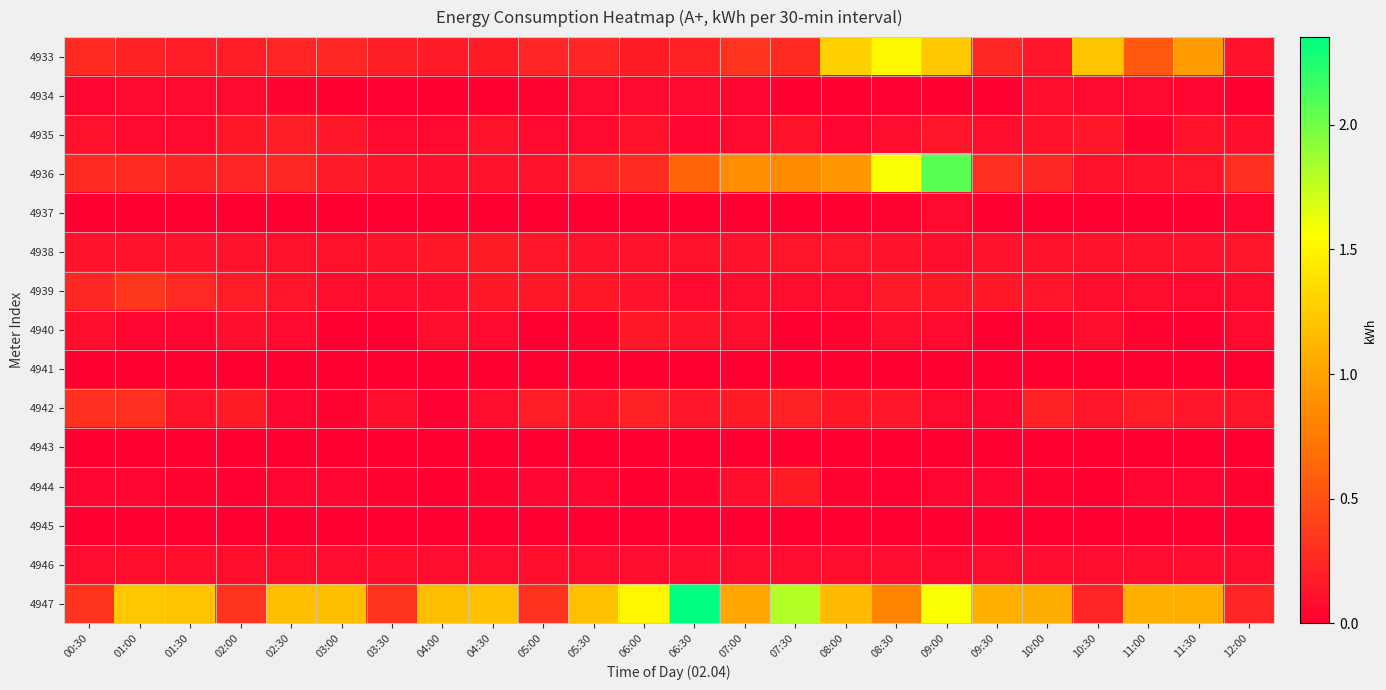

What is the maximum value shown in the chart?

2.4